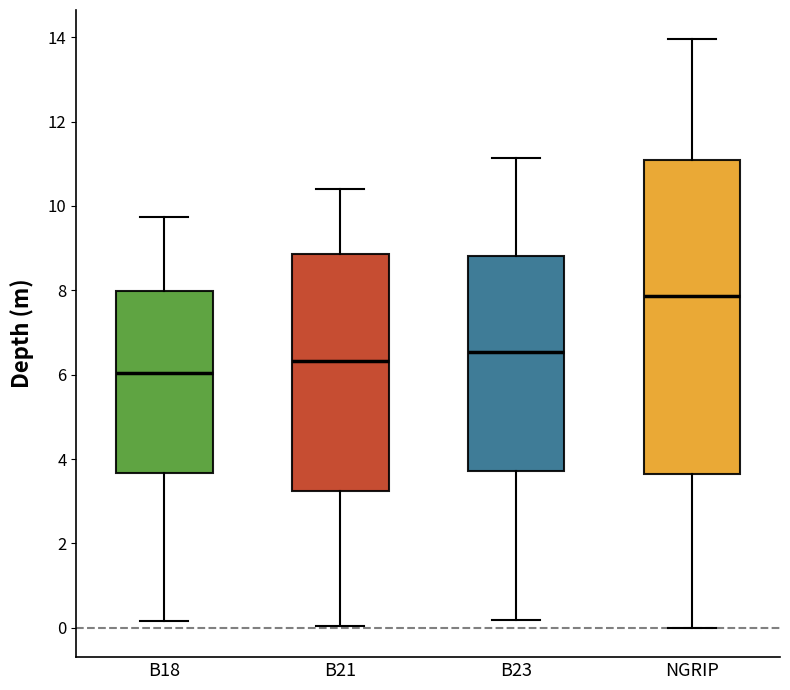

Where does the lower whisker of the box for B21 end on the y-axis? The values are not printed on the chart, so give them approximately, as read against the axis.

0.0